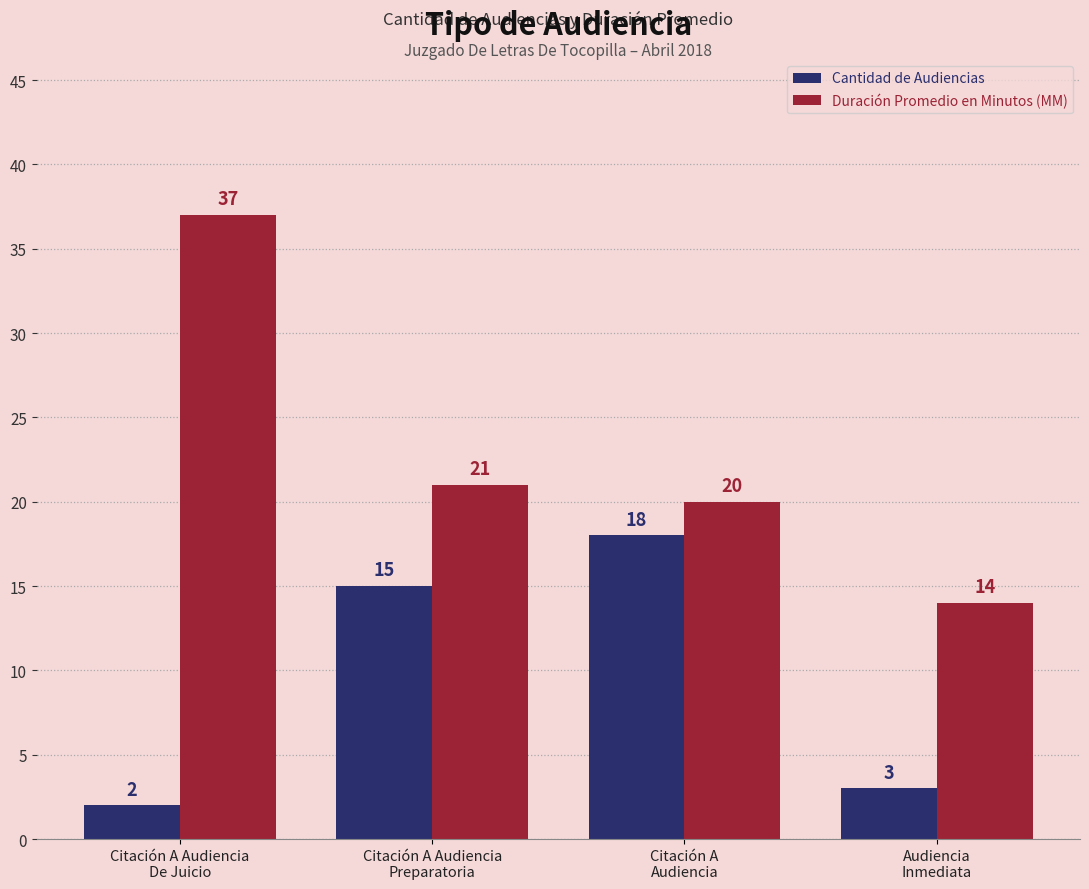

What is the difference between the maximum and second lowest values in the Cantidad de Audiencias series?

15